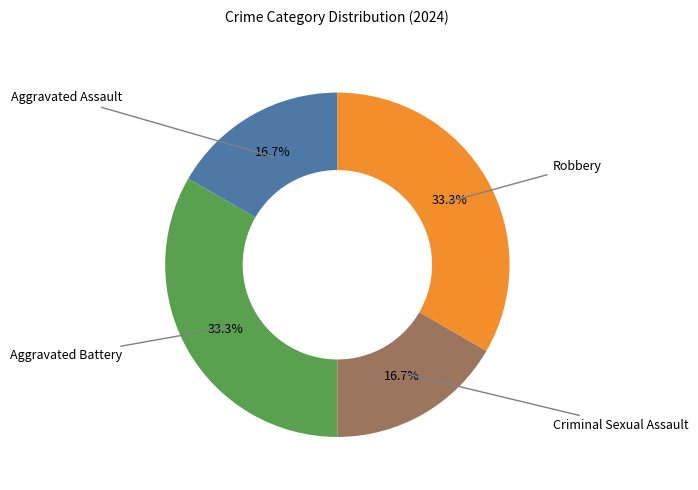

Does any single category account for the majority?

No